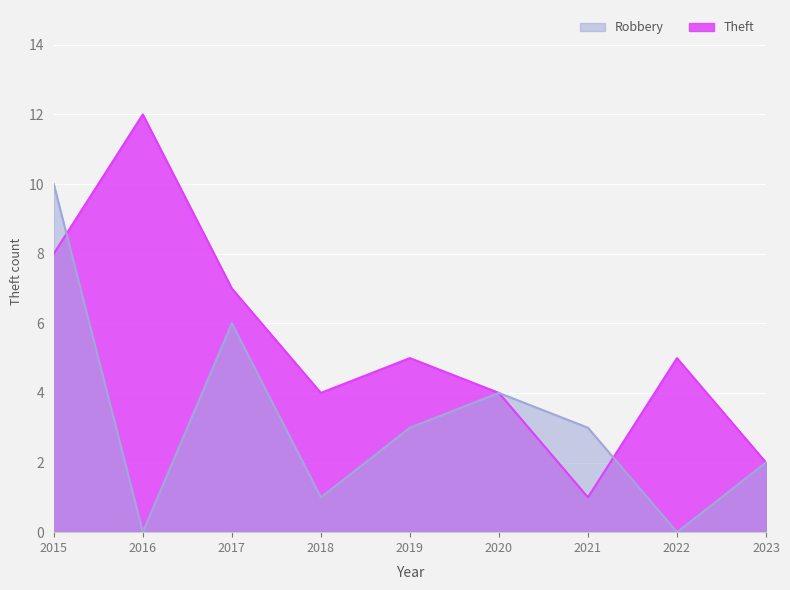

How many times do Theft and Robbery cross each other?

2